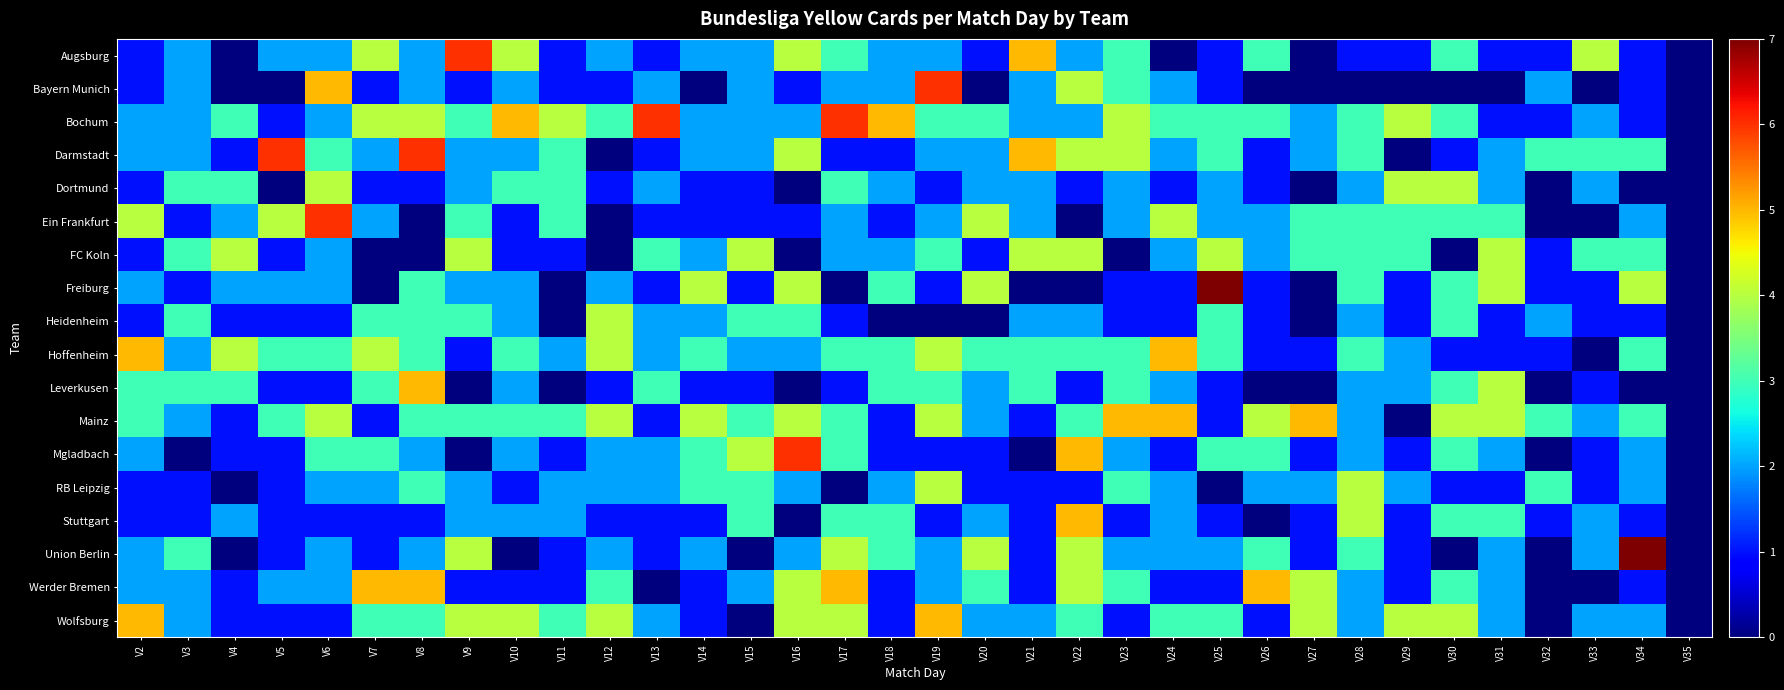

Which series has the widest spread of values?

Freiburg